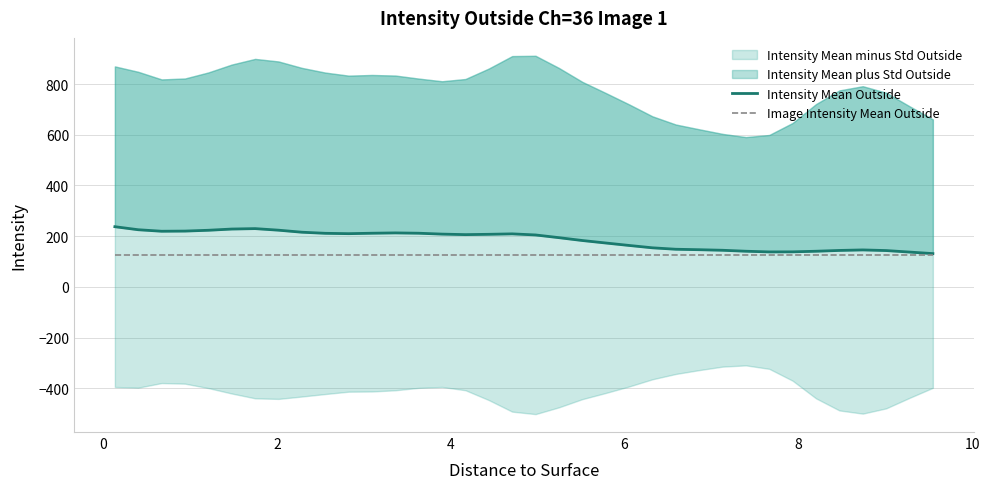

Count the number of categories in the chart.

36